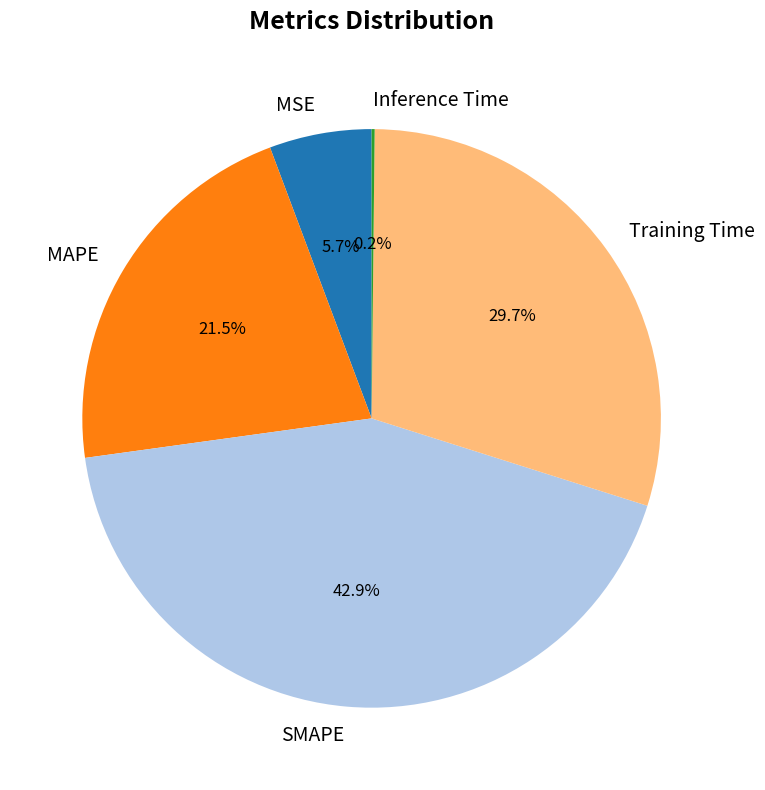

What percentage is NOT represented by Training Time?

70.3%